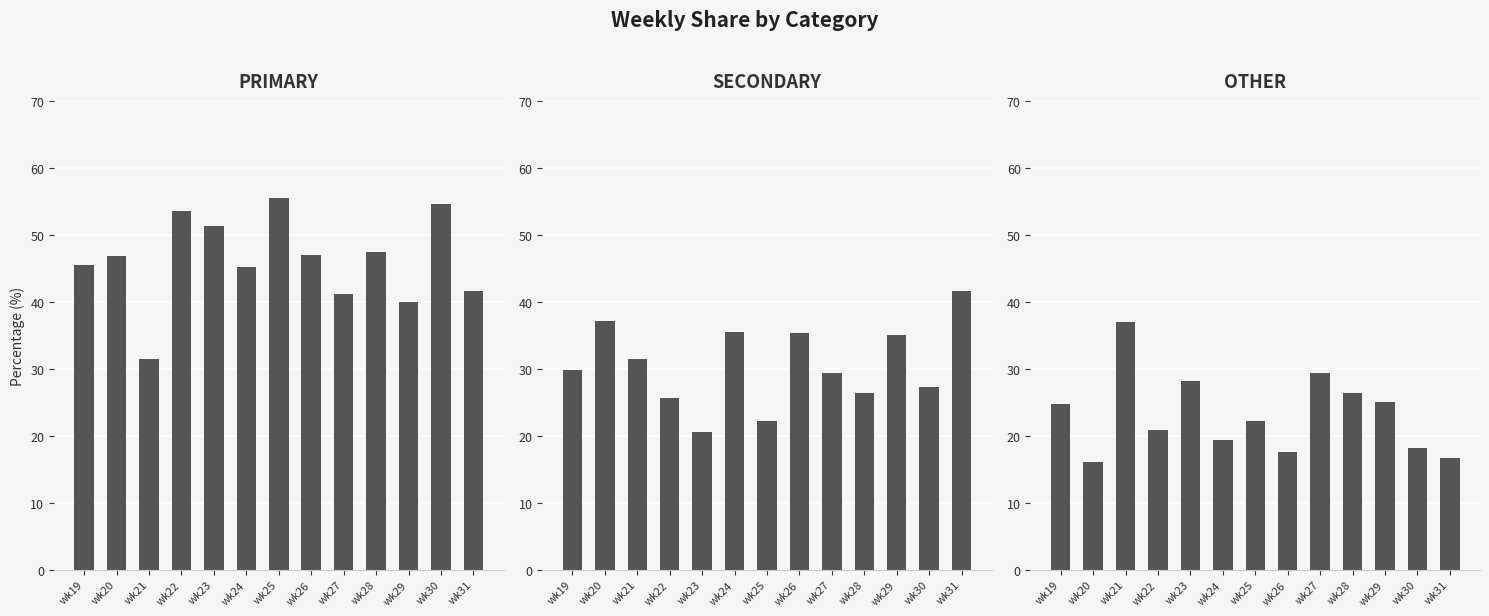

The value of PRIMARY at wk28 is 81.7. True or false?

False